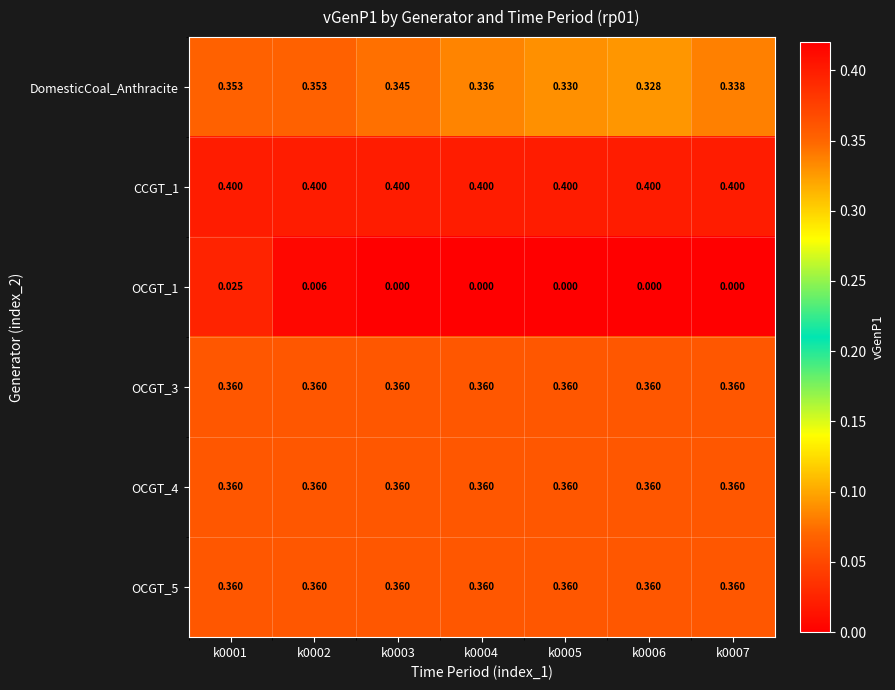

How many distinct data groups are displayed?

6